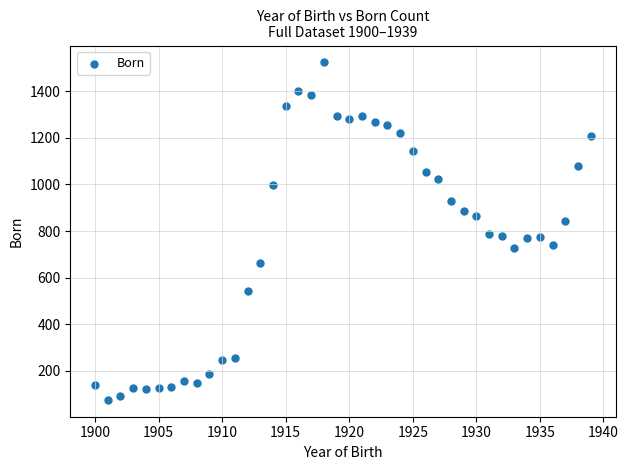

What is the range of X values (max minus min)?

39